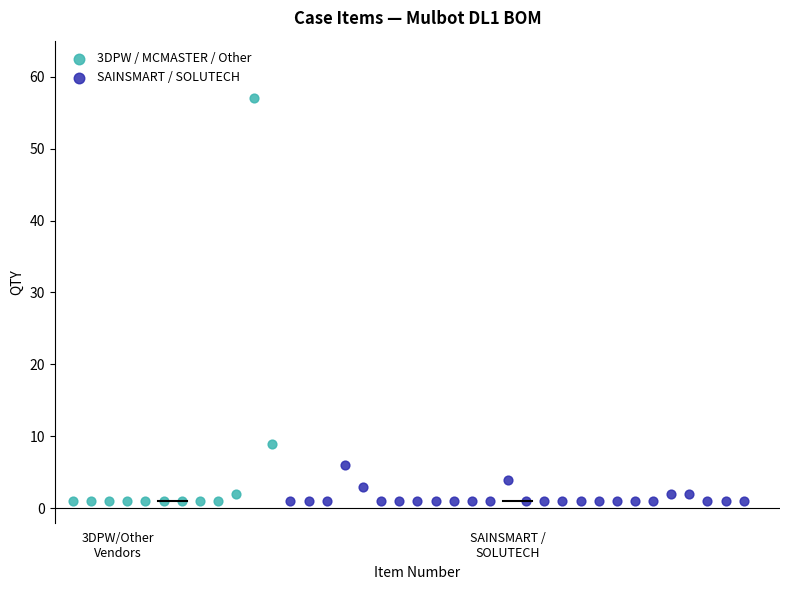

Which series reaches the maximum Y coordinate?

3DPW / MCMASTER / Other